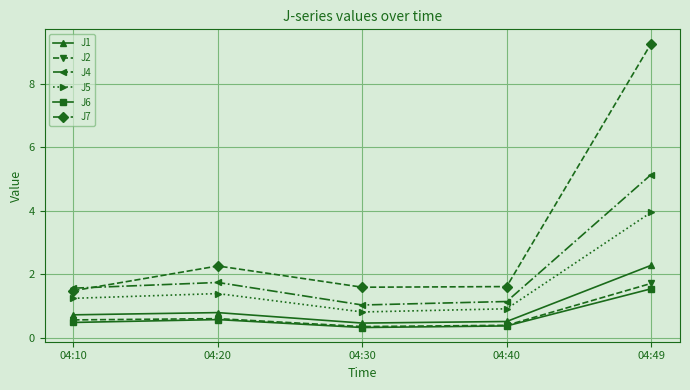

What is the difference between the maximum and minimum values in the J2 series?

1.4